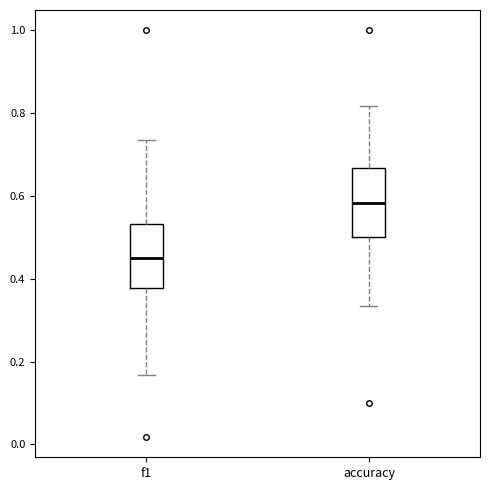

Where does the median line of the box for f1 sit on the y-axis? The values are not printed on the chart, so give them approximately, as read against the axis.

0.46